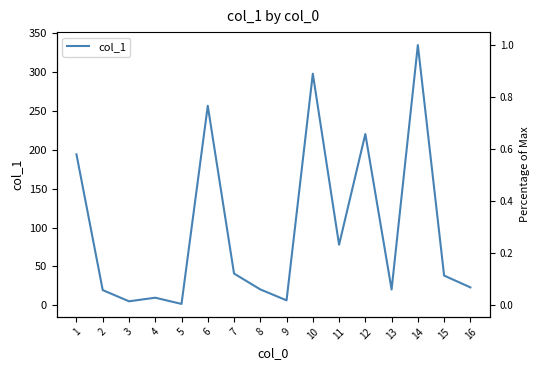

Is this an area chart (filled region under the line)?

No